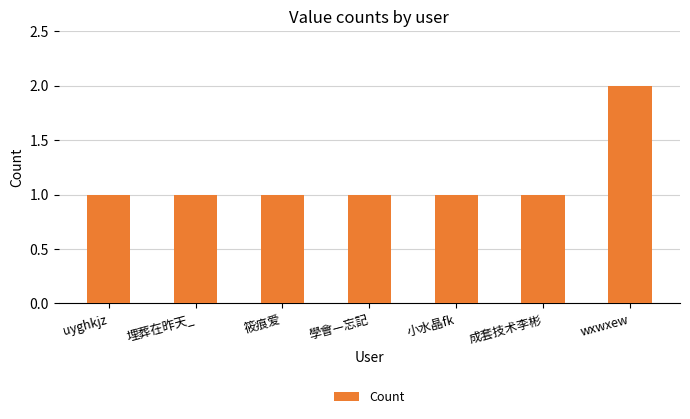

Approximately how many times larger is the value at uyghkjz compared to 筱痕爱?

1.0